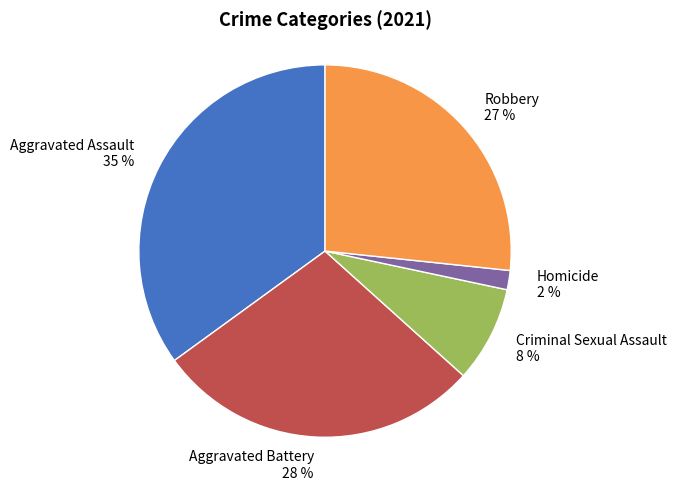

Is it true that Aggravated Assault is 45% of the pie?

False